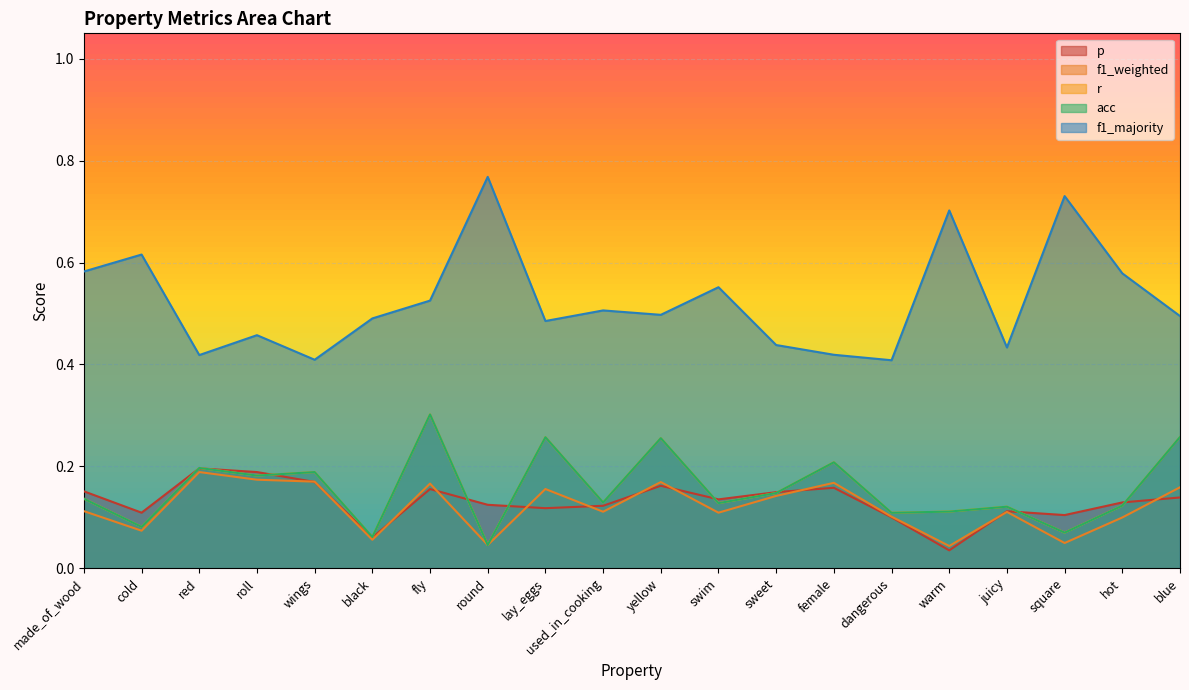

At how many categories does at least one series exceed 0?

20